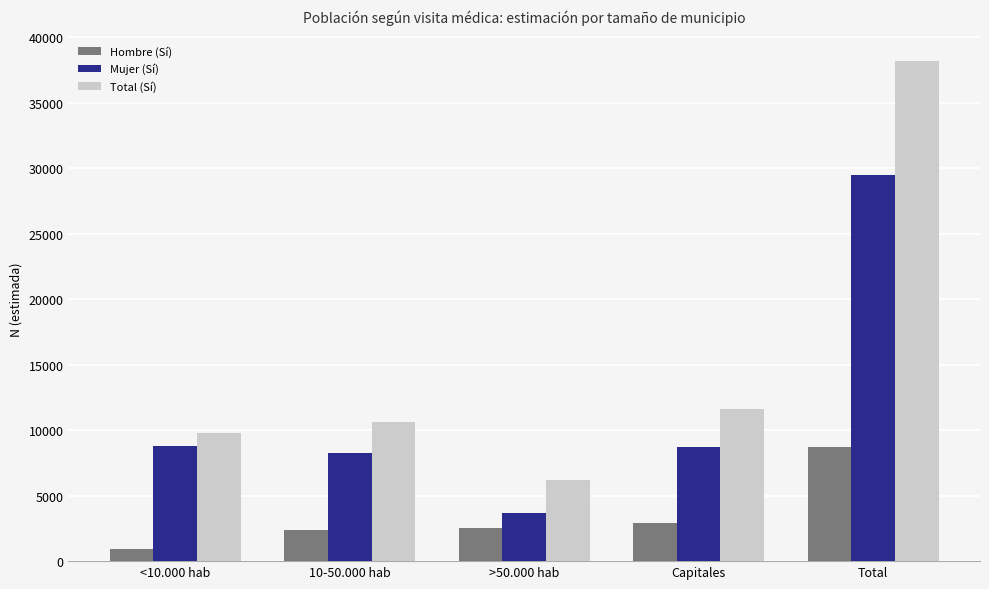

The value of Mujer (Sí) at 10-50.000 hab is 12206. True or false?

False